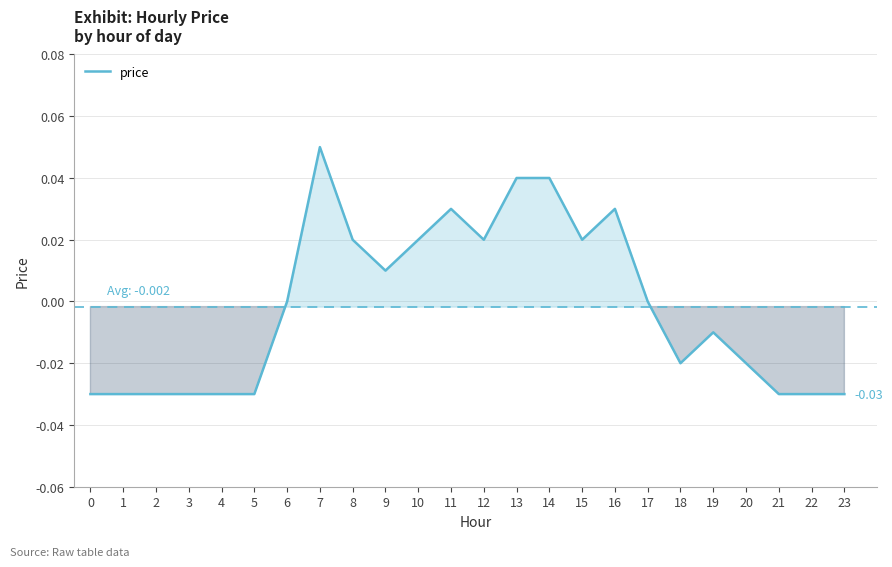

Which has a higher value, 1 or 20?

20